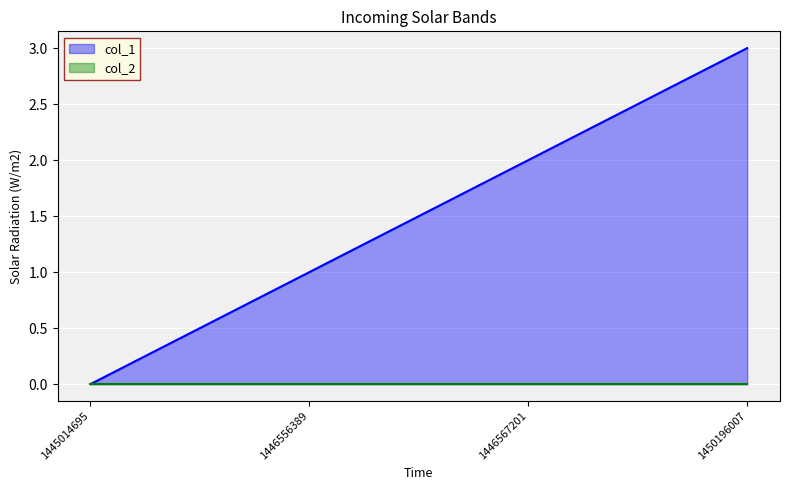

What is the difference between the maximum and minimum values?

3